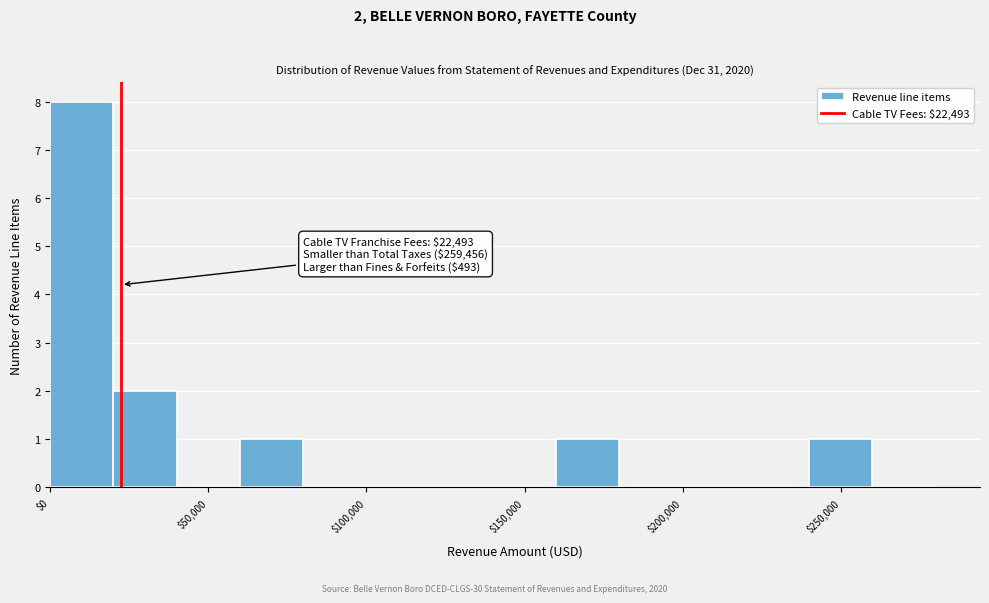

Over which range of the x-axis is the bar tallest?

0 to 20000